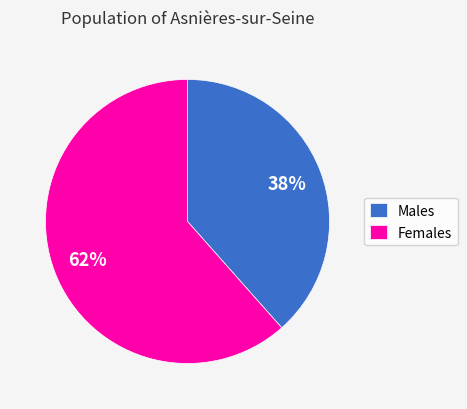

To the nearest percent, what portion does Males represent?

38%